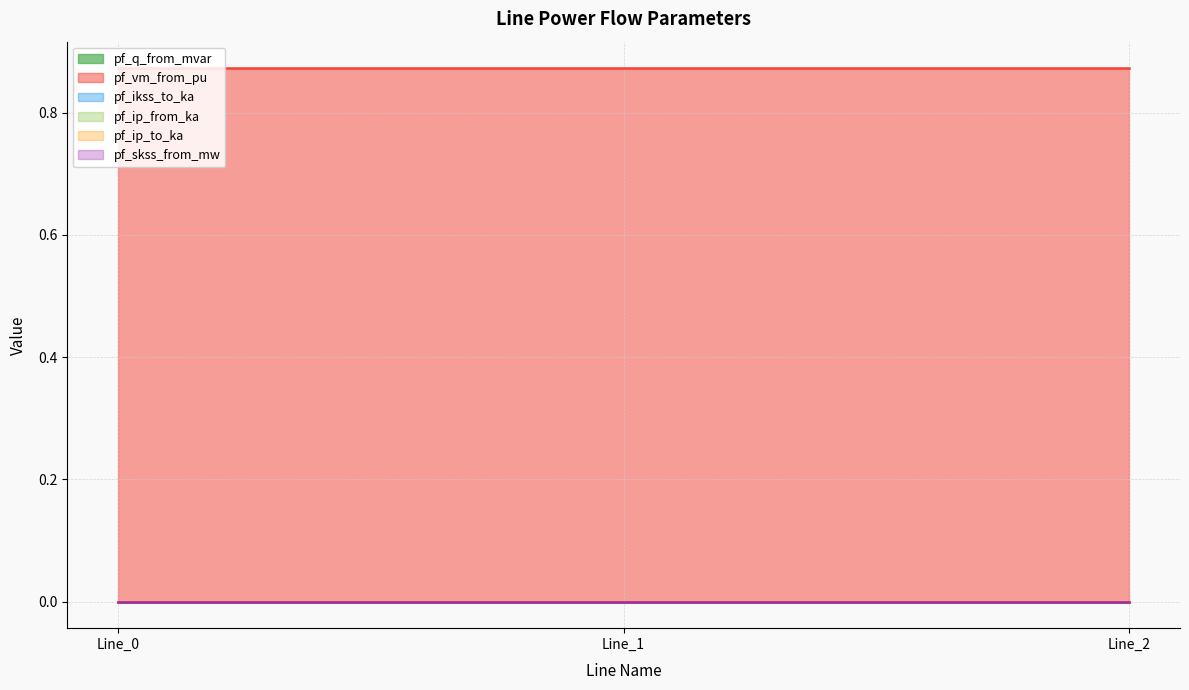

How many pf_q_from_mvar values are between 0 and 1?

3